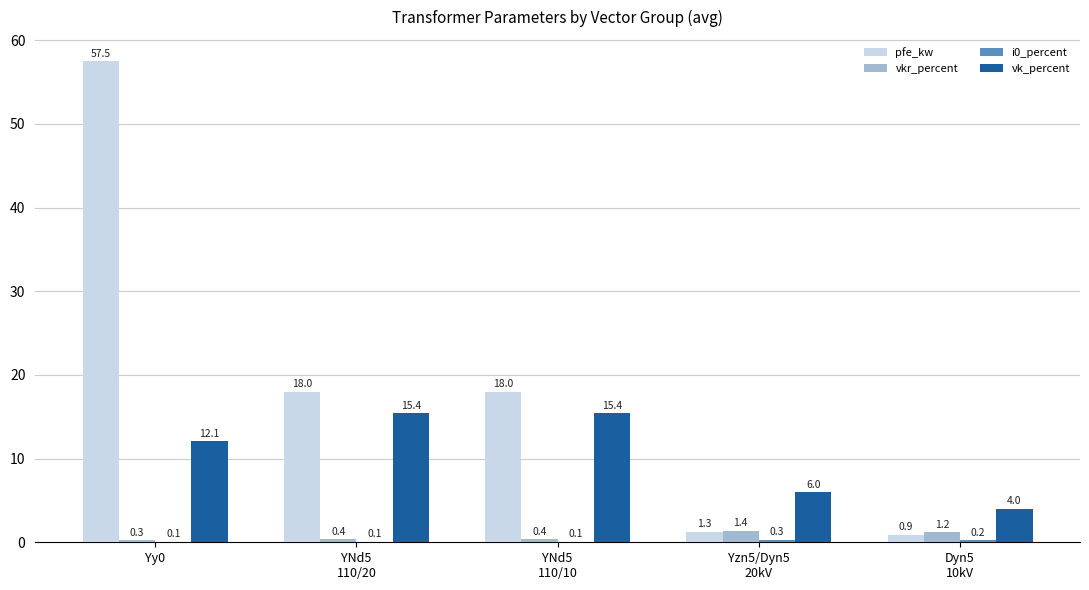

The value of pfe_kw at Yy0 is 91.1. True or false?

False